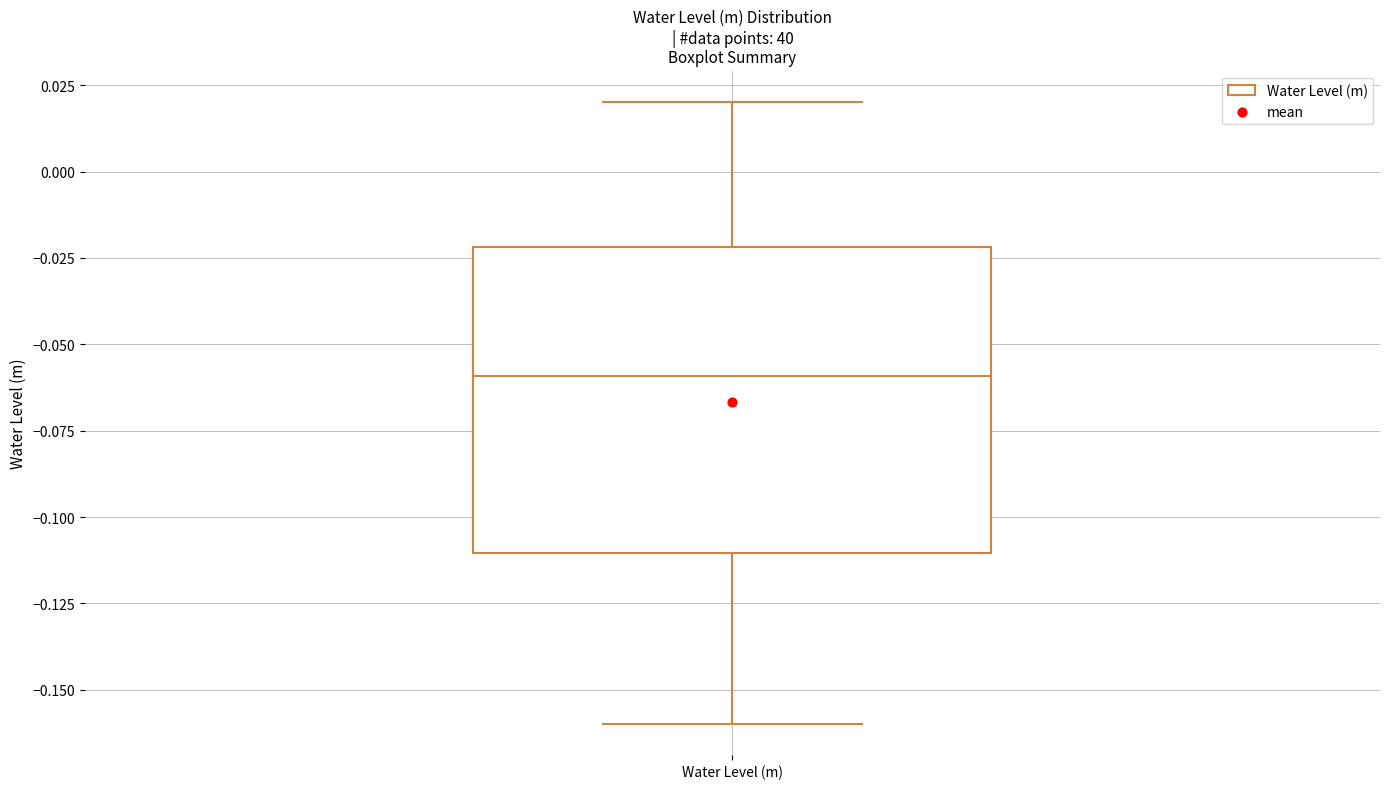

Read this box plot against the y-axis: the position of the median line, the range covered by the box, and the ends of both whiskers. The values are not printed on the chart, so give them approximately, as read against the axis.

median -0.06, box -0.11 to -0.02, whiskers -0.16 to 0.02